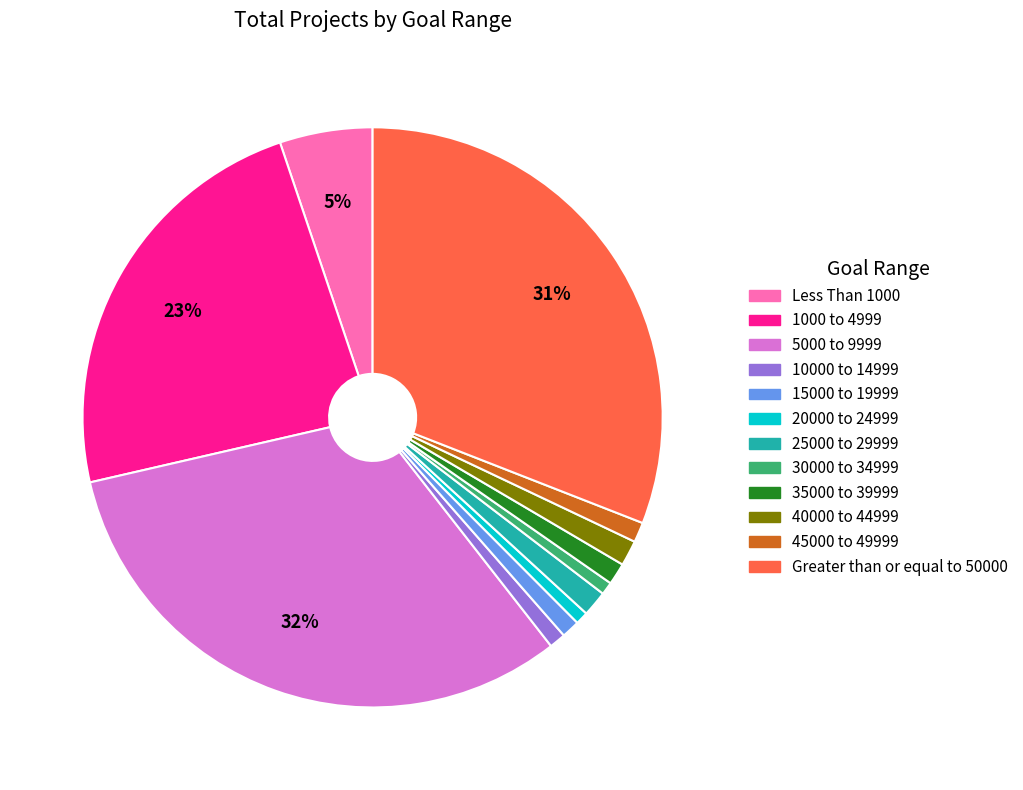

True or false: Less Than 1000 accounts for 5% of the total.

True